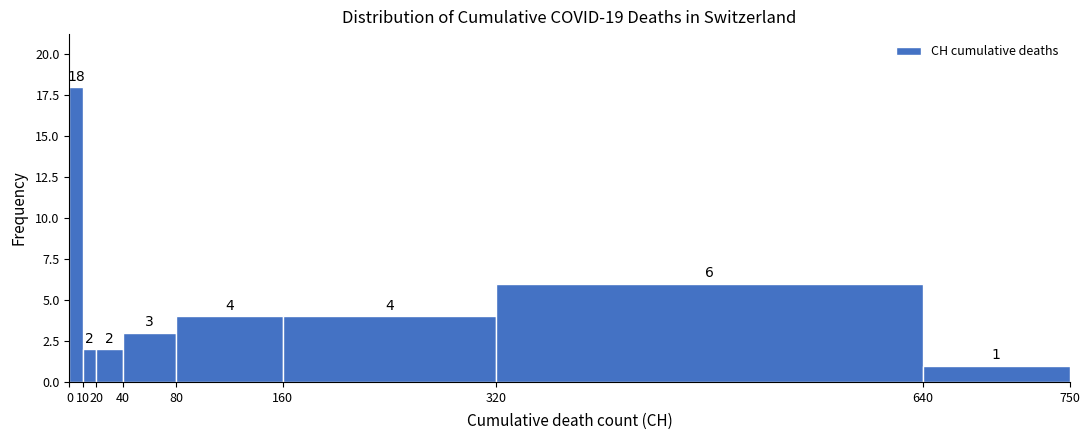

Reading left to right, transcribe this chart: for each bar, give the range it covers on the x-axis and its height.

0 to 10: 18
10 to 20: 2
20 to 40: 2
40 to 80: 3
80 to 160: 4
160 to 320: 4
320 to 640: 6
640 to 750: 1